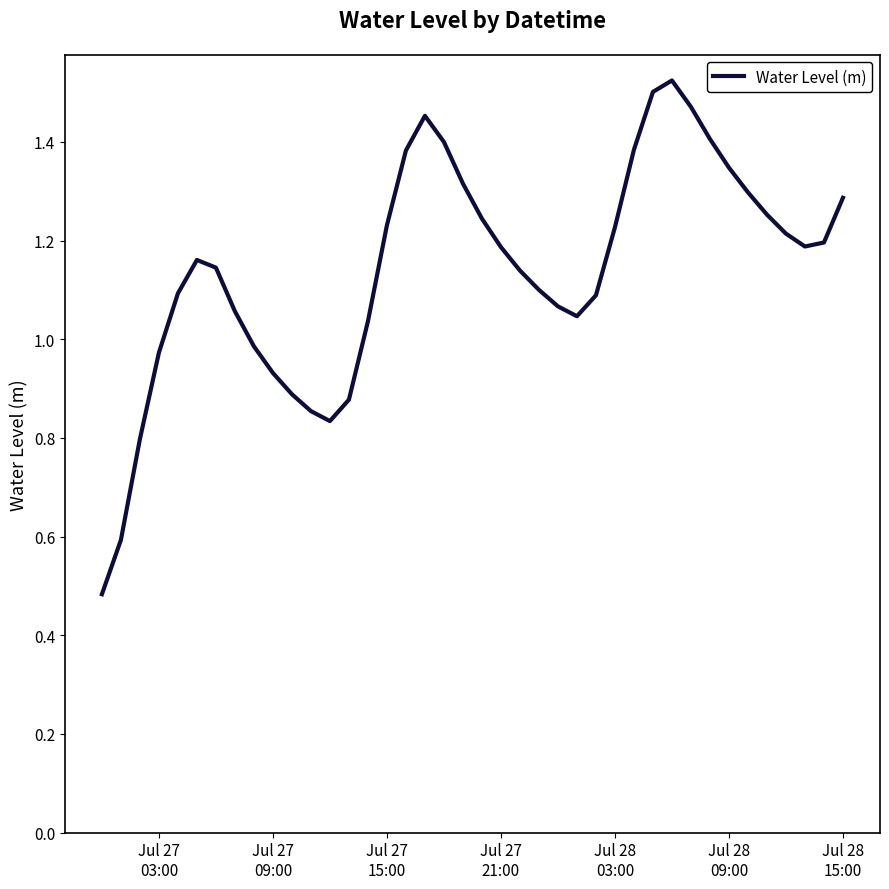

Count the number of categories in the chart.

40